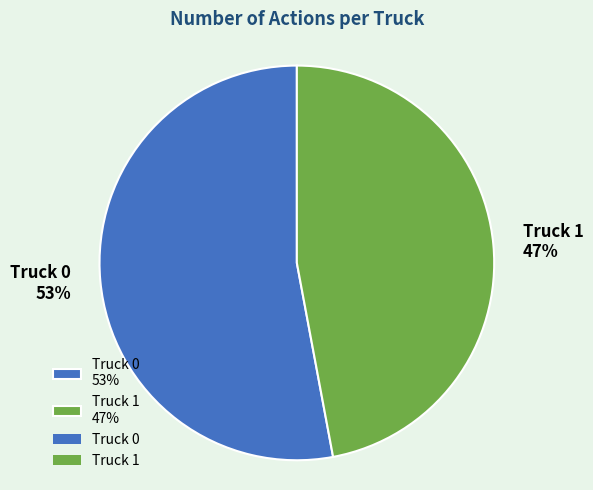

Count the number of slices in the pie.

2